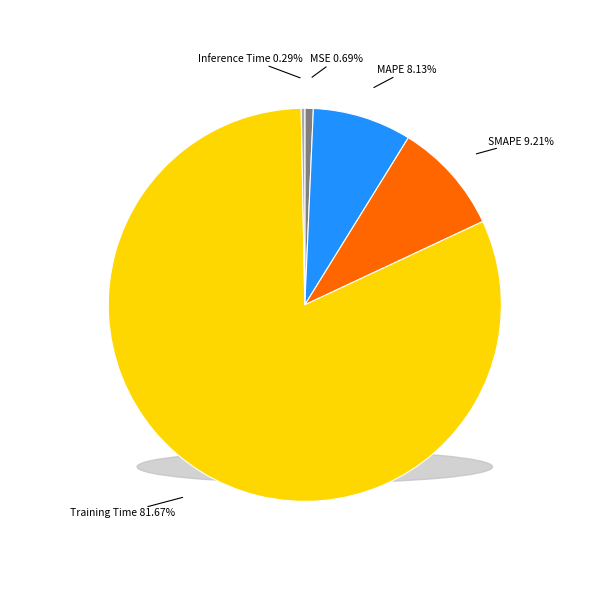

Combined, do MAPE and MSE account for over 50%?

No